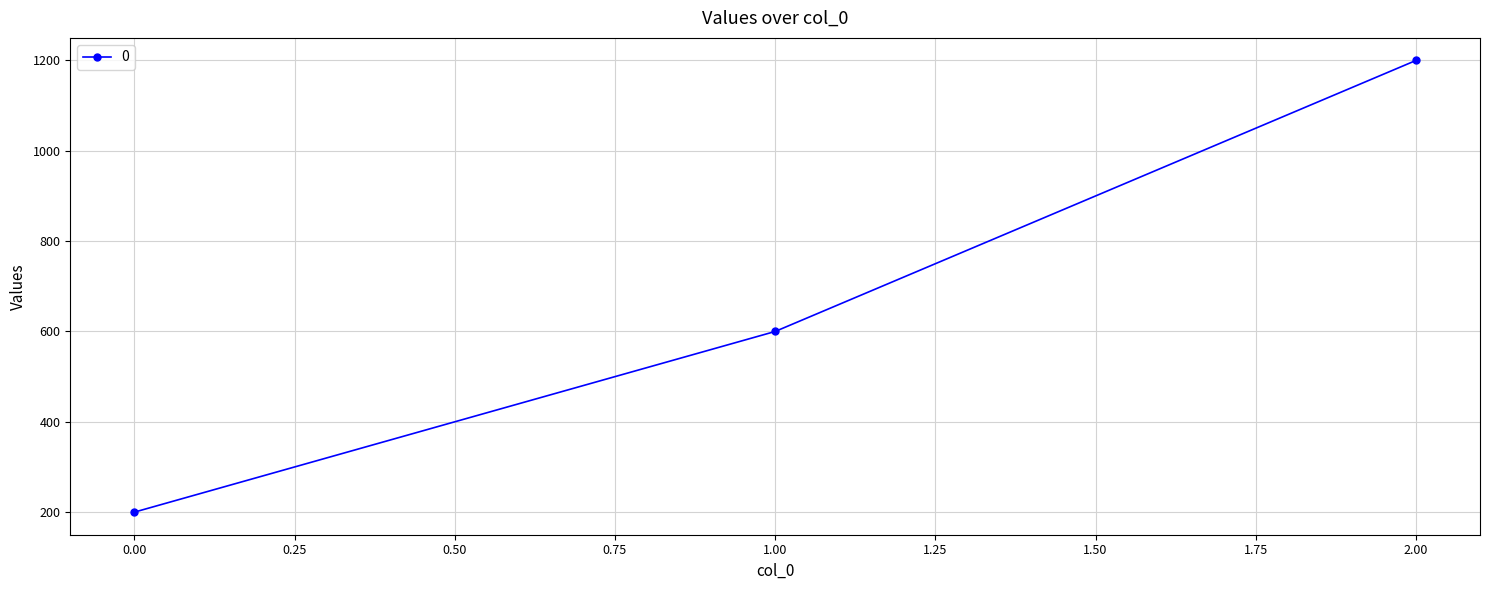

True or false: the data shows 200 at 0.00.

True